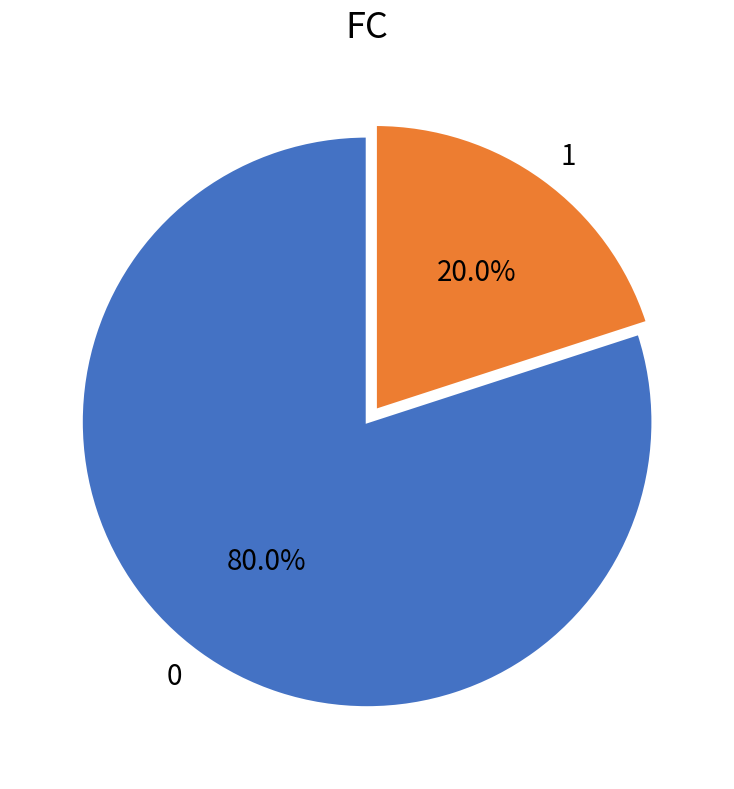

What portion of the pie excludes 1?

80.0%